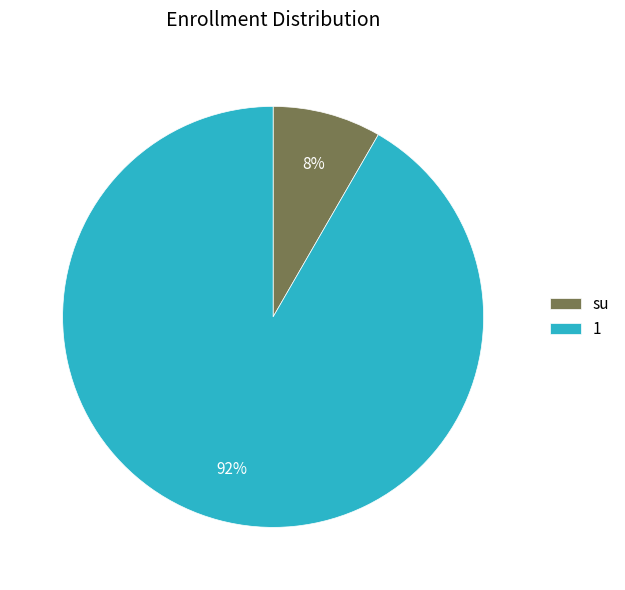

Is there any slice that represents more than half of the pie?

Yes